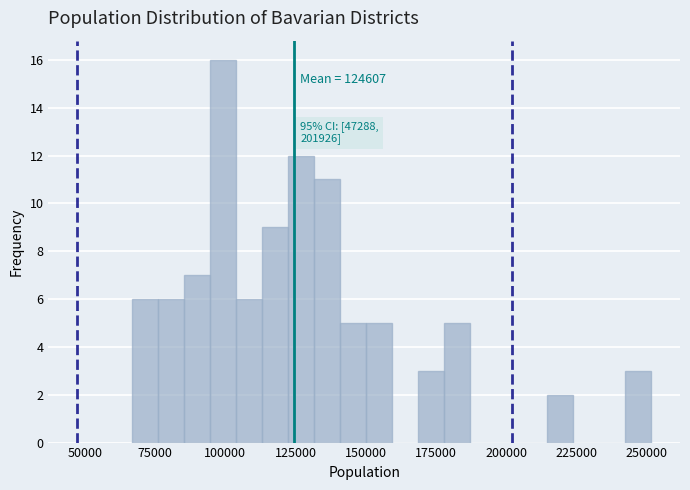

Read against the x-axis, roughly where is the centre of the tallest bar?

100000